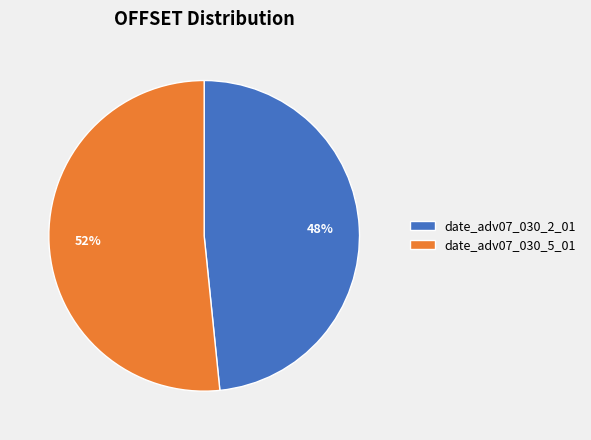

Is there a majority slice in this chart?

Yes